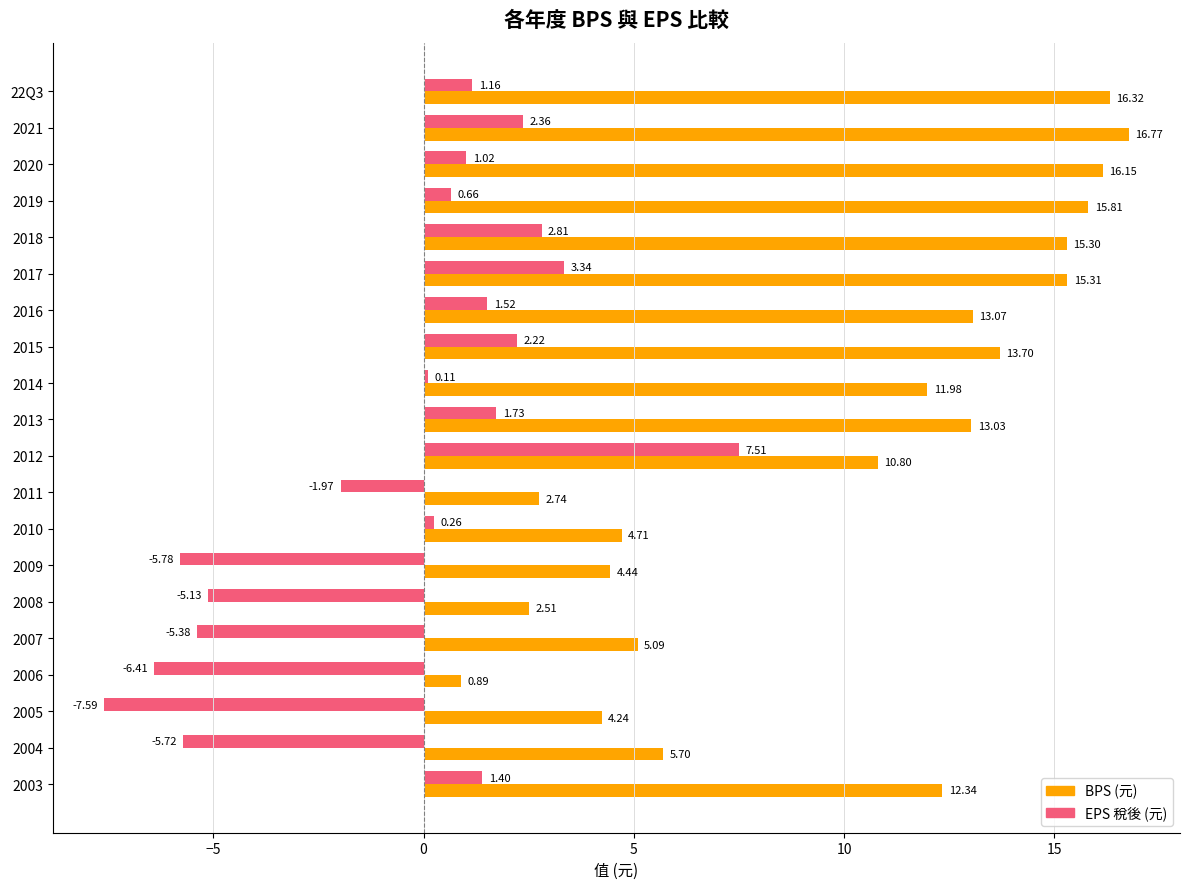

Is the value of EPS 稅後 (元) at 2009 greater than the value of BPS (元) at 2014?

No